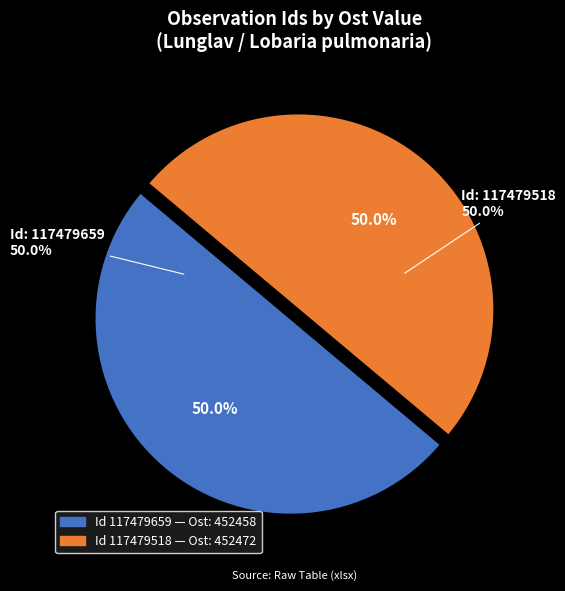

To the nearest percent, what portion does 117479659 represent?

50%